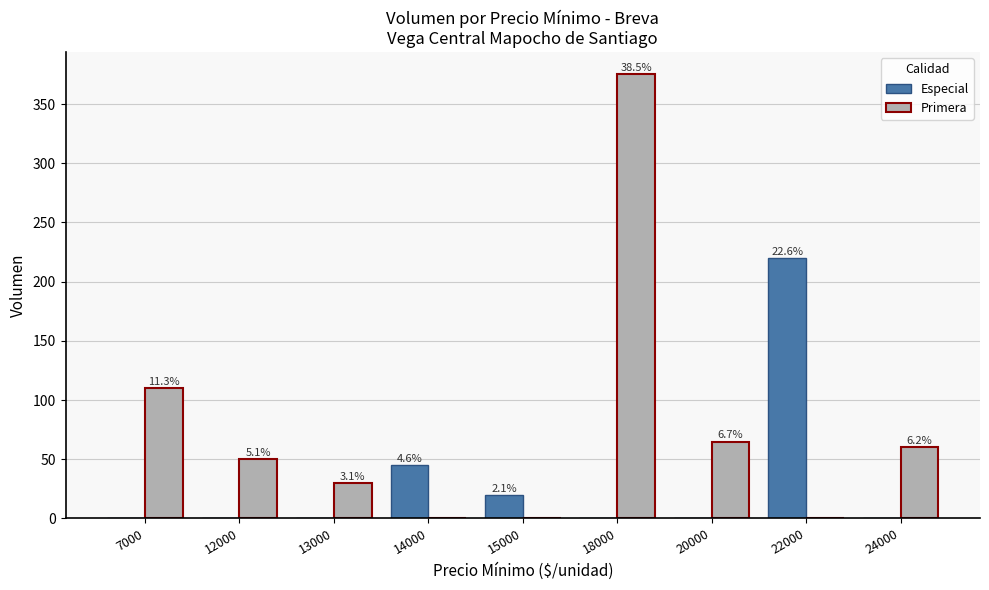

What are all the series names shown in the legend?

Especial, Primera